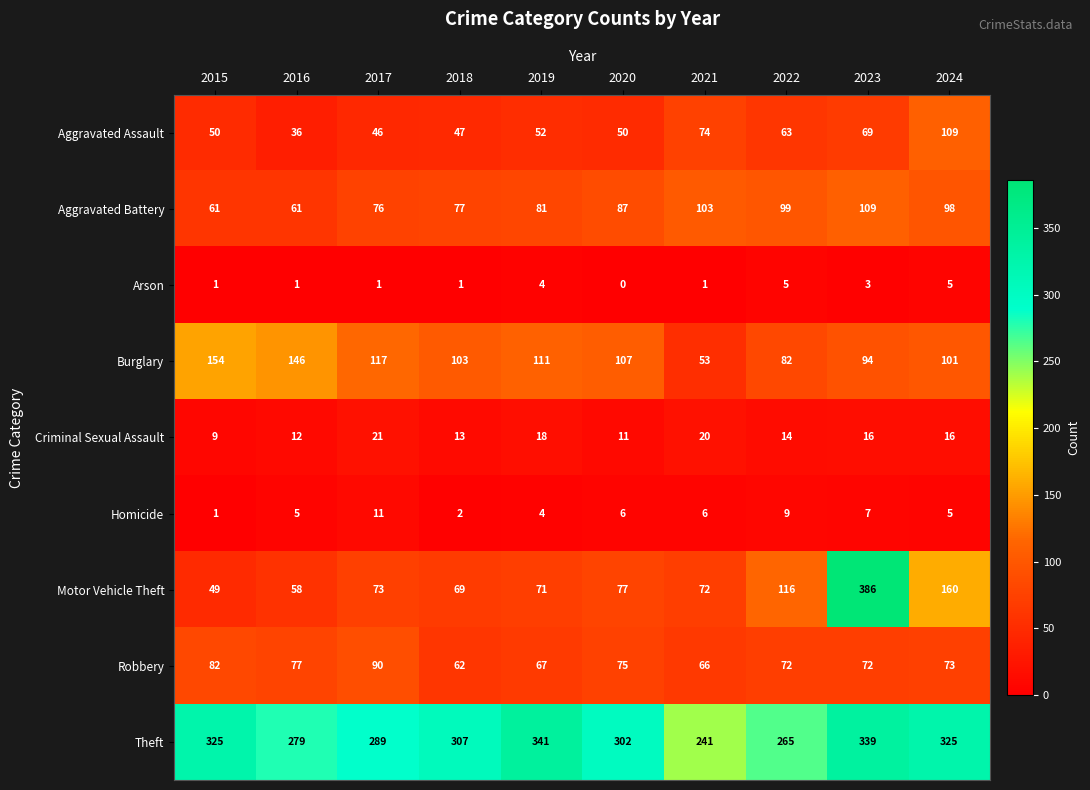

What is the spread (max minus min) of values at 2023?

383